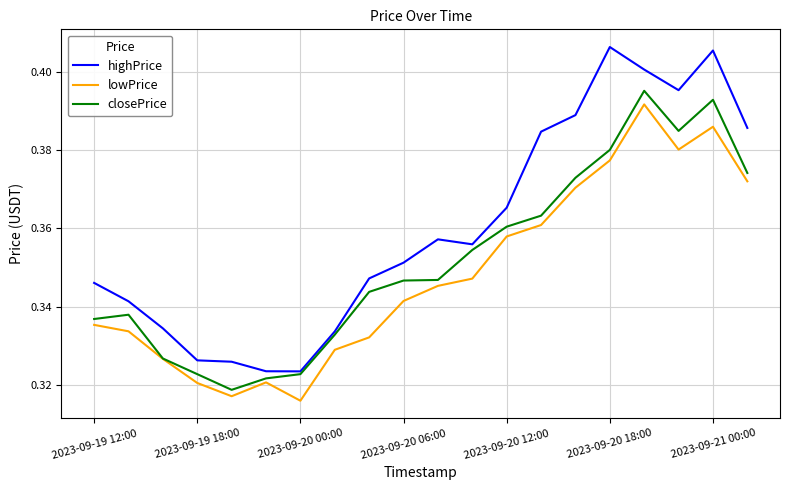

True or false: highPrice and lowPrice intersect in this chart.

False